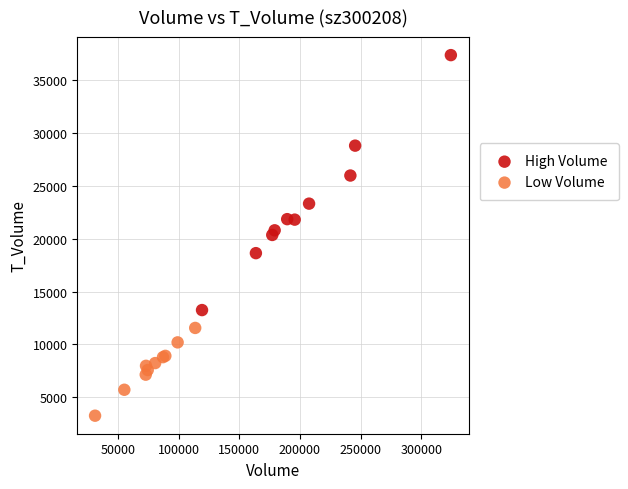

What are all the series names shown in the legend?

High Volume, Low Volume